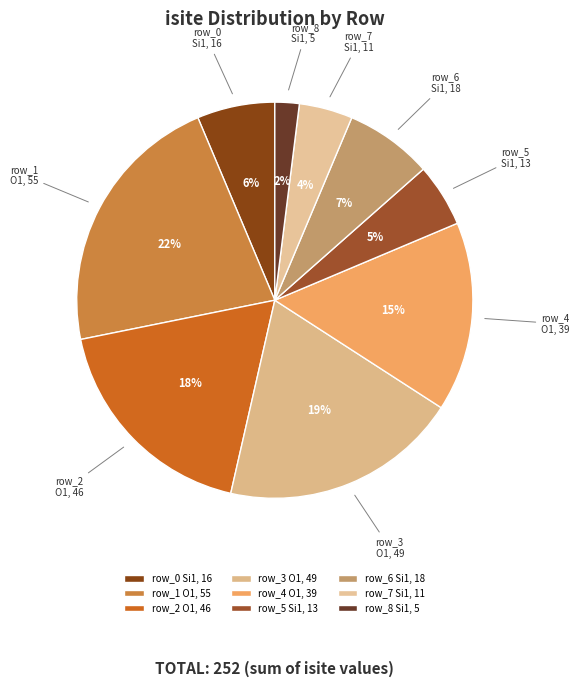

Approximately how many times larger is the value at row_3 O1, 49 compared to row_2 O1, 46?

1.1